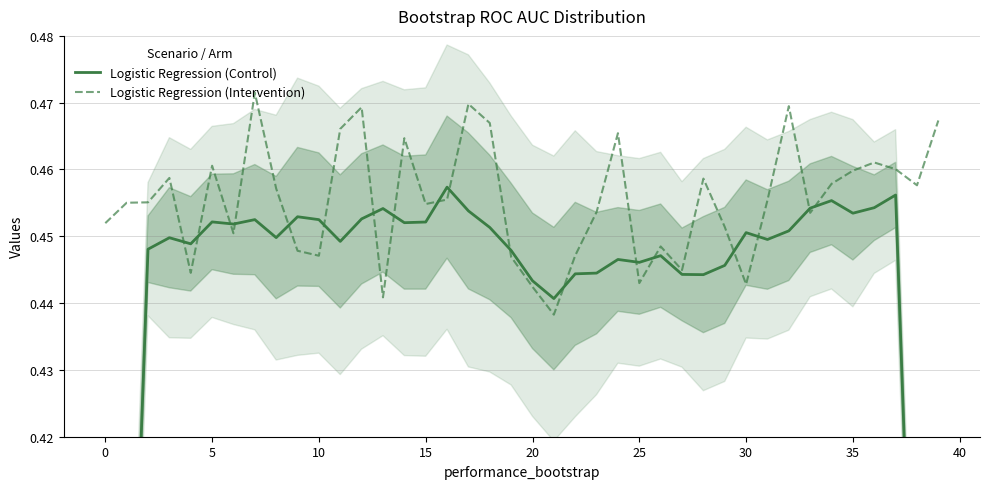

How many times do Logistic Regression (Intervention) and Logistic Regression (Control) cross each other?

18